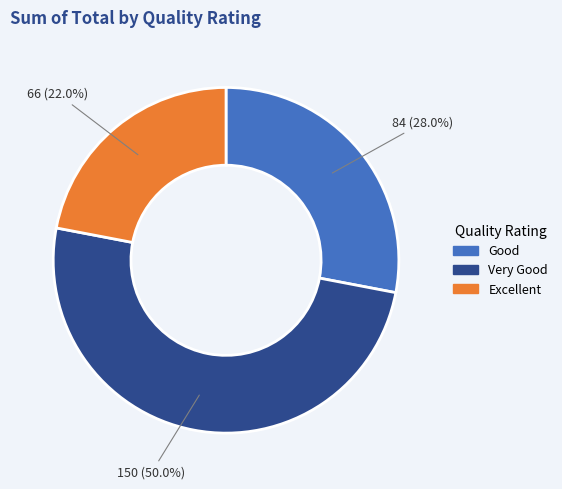

What percentage do Excellent and Good together represent?

50.0%